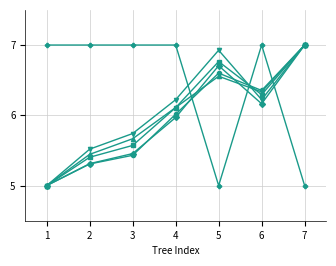

How many lines are shown in the chart?

6